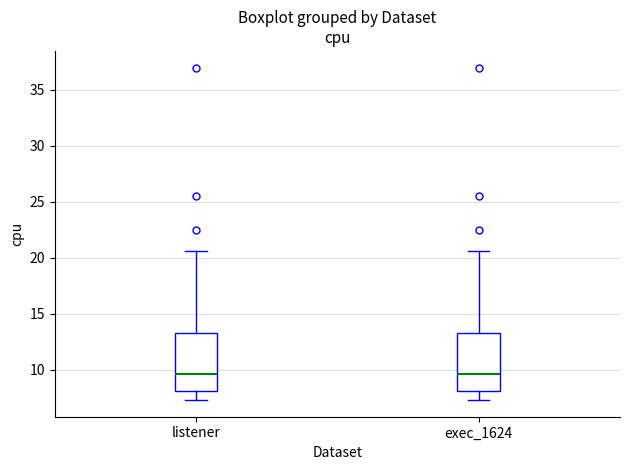

Where does the upper whisker of the box for exec_1624 end on the y-axis? The values are not printed on the chart, so give them approximately, as read against the axis.

20.5